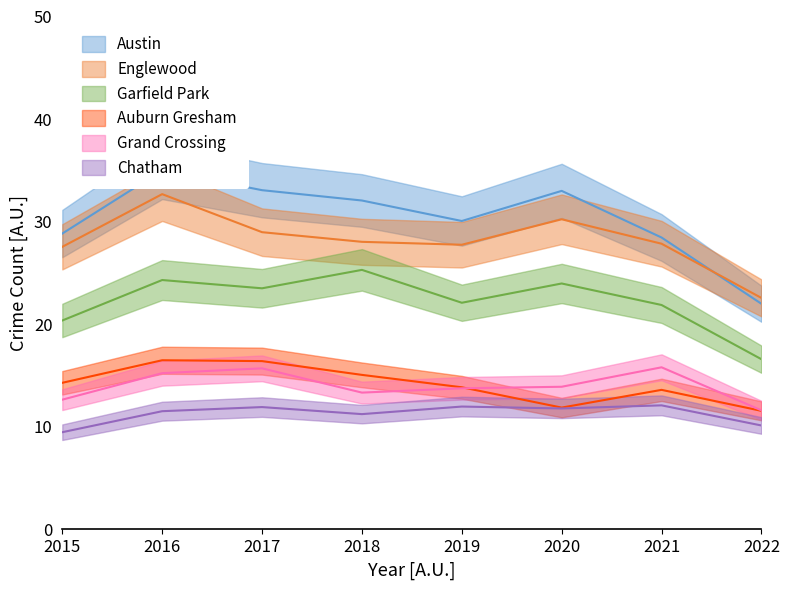

Reading left to right, extract all data points from this chart.

Austin: 28.8	35.0	33.1	32.1	30.1	33.0	28.5	22.0
Englewood: 27.6	32.7	29.0	28.0	27.8	30.2	27.9	22.6
Garfield Park: 20.4	24.3	23.5	25.3	22.1	24.0	21.9	16.6
Auburn Gresham: 14.3	16.5	16.4	15.1	13.9	11.9	13.6	11.6
Grand Crossing: 12.7	15.2	15.7	13.3	13.8	13.9	15.8	11.6
Chatham: 9.5	11.5	11.9	11.2	12.0	11.8	12.1	10.1